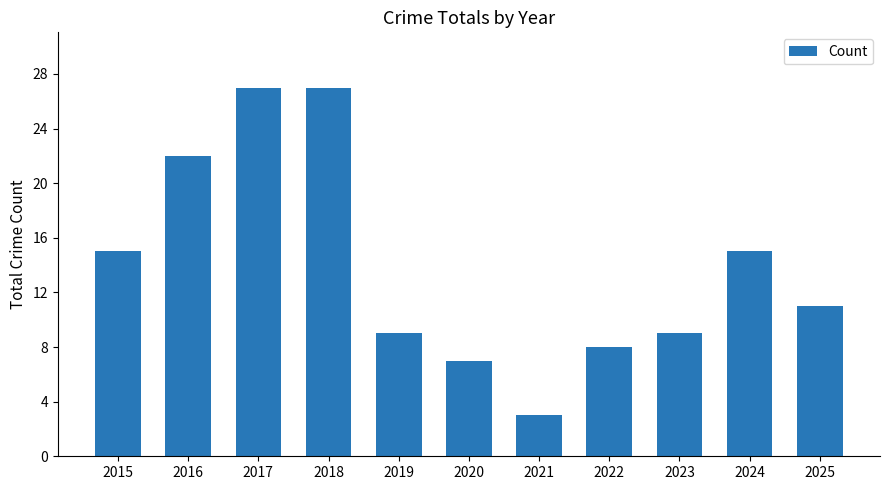

How many distinct data groups are displayed?

1